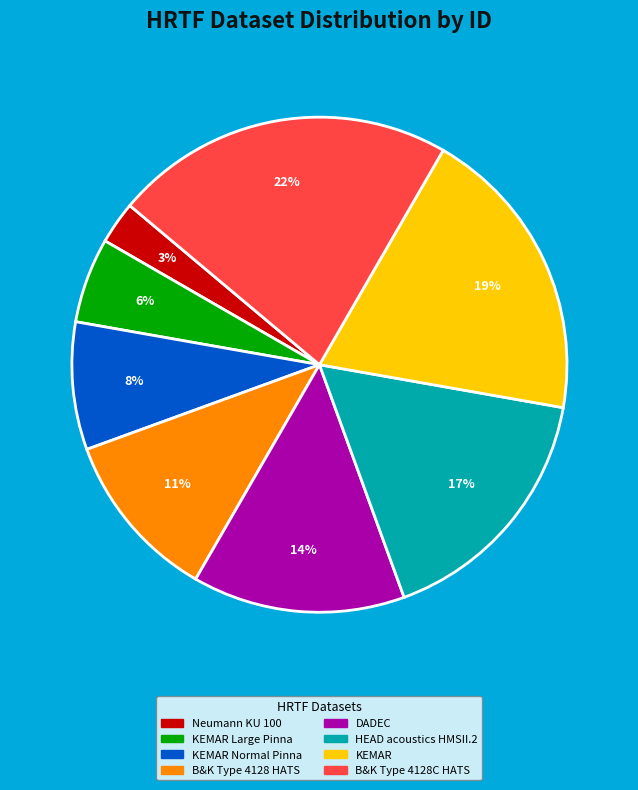

Between KEMAR Normal Pinna and DADEC, which is larger?

DADEC